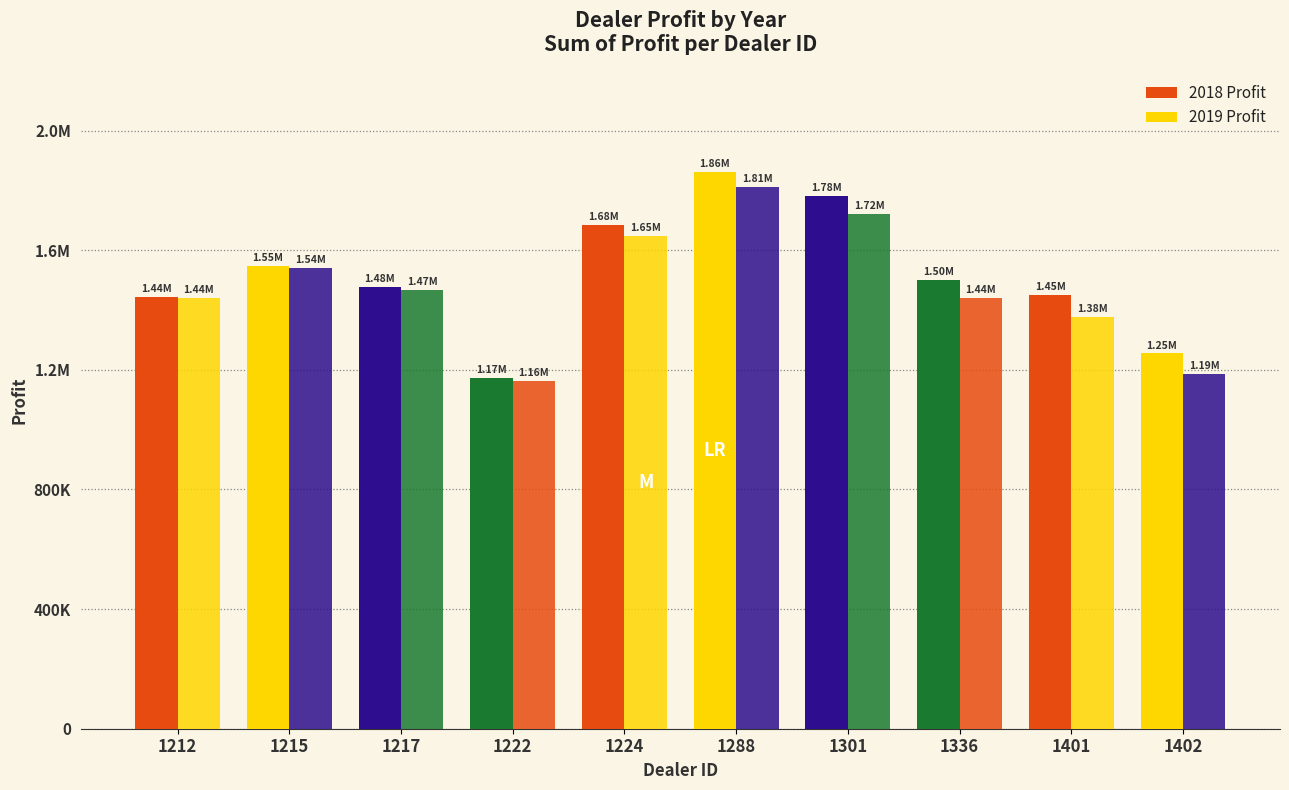

Reading left to right, what are all the values shown in this chart?

2018 Profit: 1212=1442501.0	1215=1546386.2	1217=1477022.5	1222=1173165.0	1224=1684246.0	1288=1862804.0	1301=1782083.8	1336=1499372.0	1401=1448764.8	1402=1254783.5
2019 Profit: 1212=1438925.0	1215=1539600.0	1217=1468762.5	1222=1163362.5	1224=1648825.0	1288=1810750.0	1301=1721337.5	1336=1441162.5	1401=1377400.0	1402=1187612.5